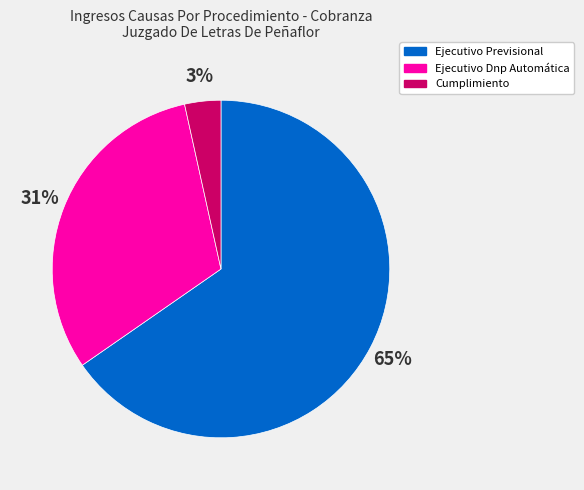

How many segments does this pie chart have?

3